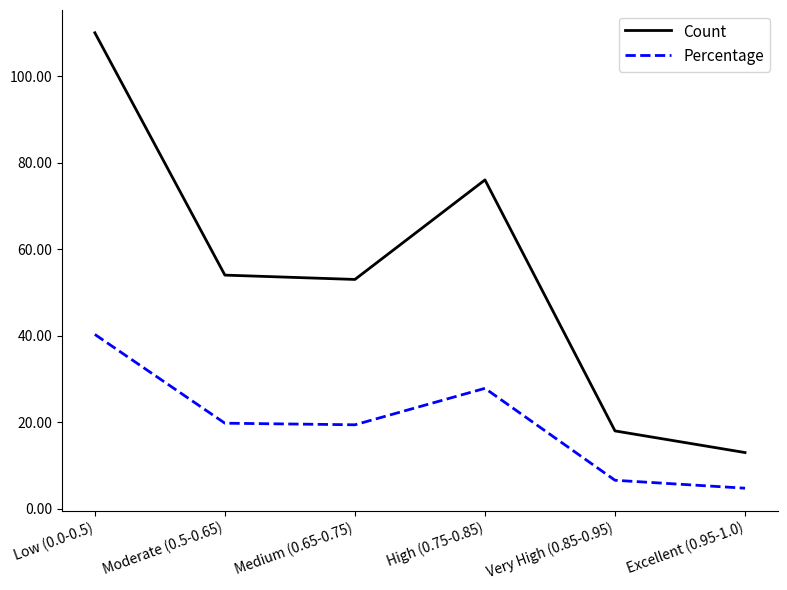

What value does the Count series have at Excellent (0.95-1.0)?

13.0